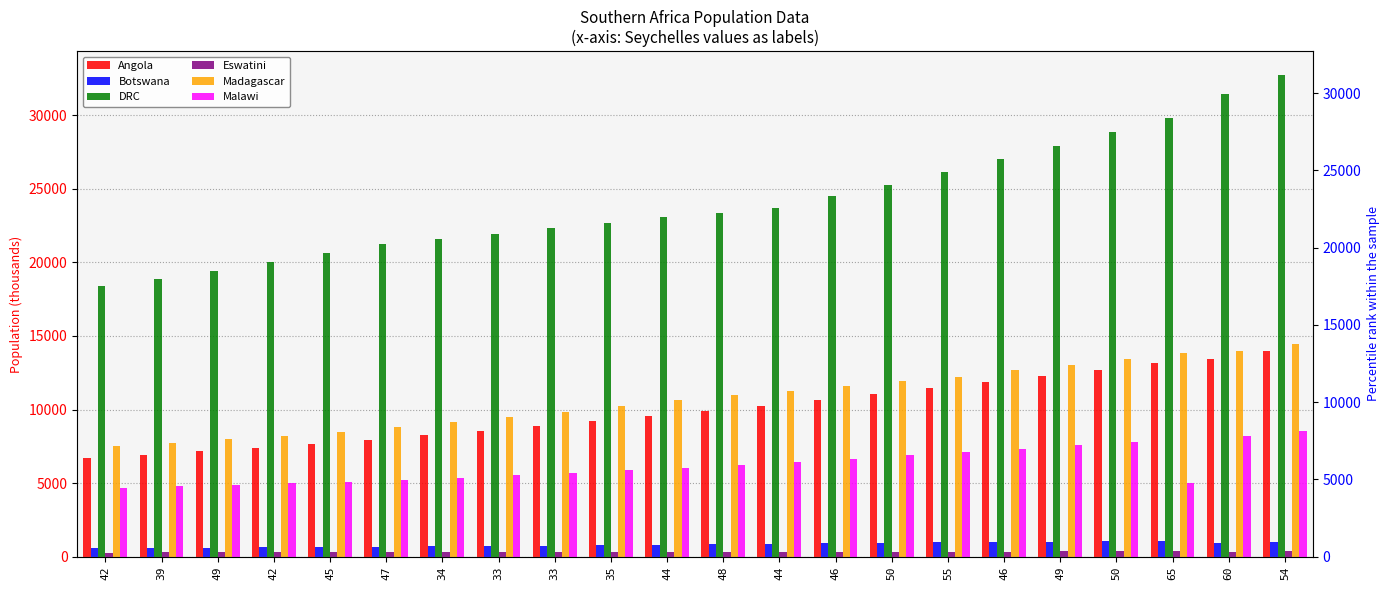

What is the sum of the Madagascar values at 39 and 55?

19963